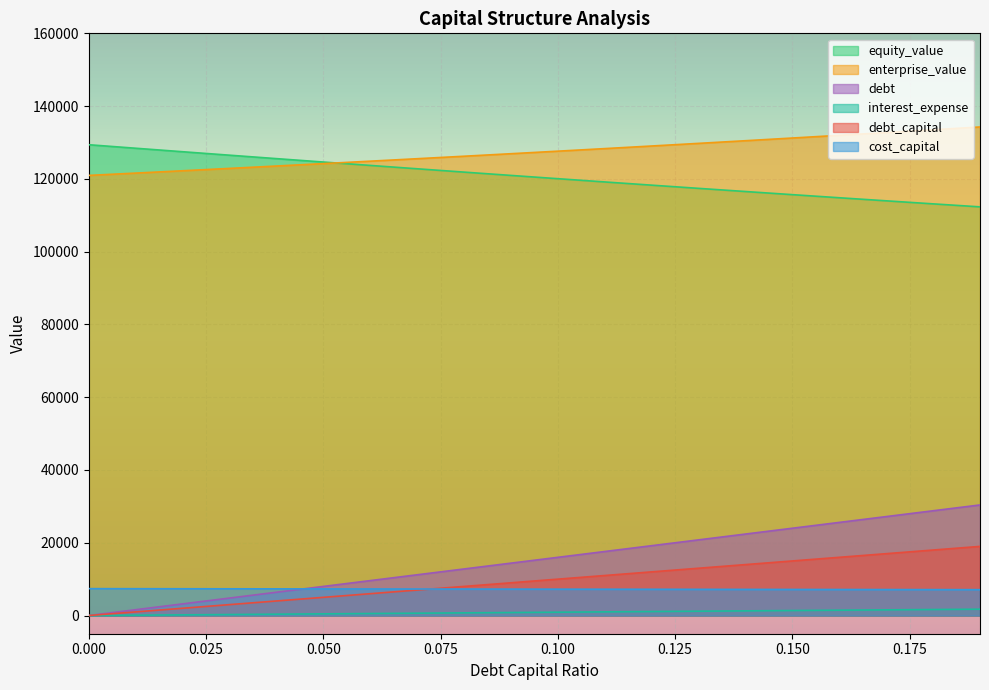

Which series changed the most between 0.08 and 0.18?

debt